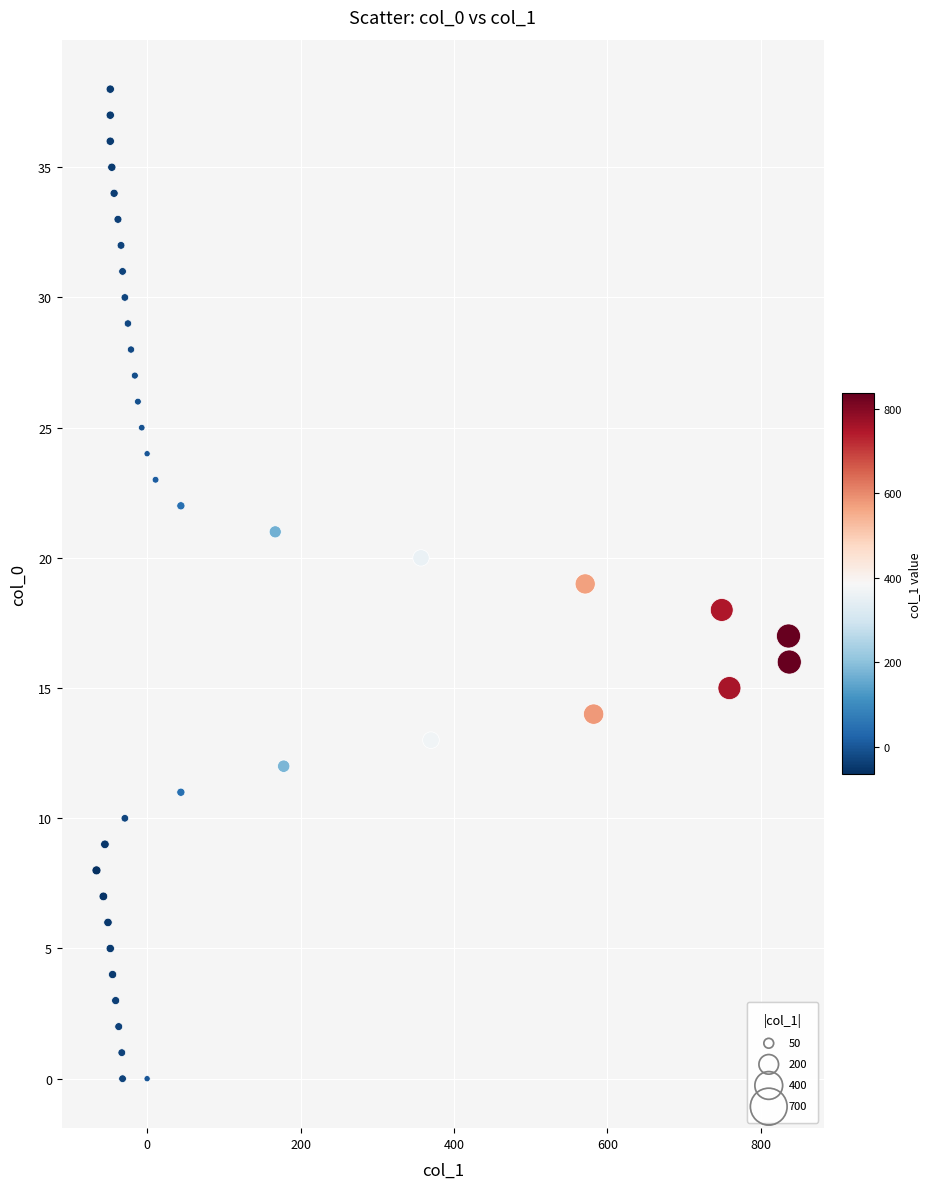

What is the range of X values (max minus min)?

903